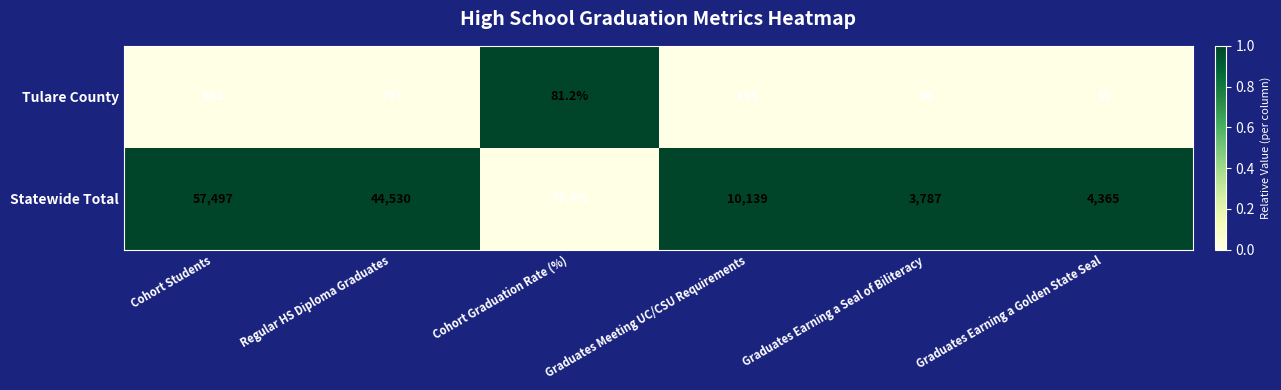

Rank the series by their average value, from lowest to highest.

Tulare County, Statewide Total